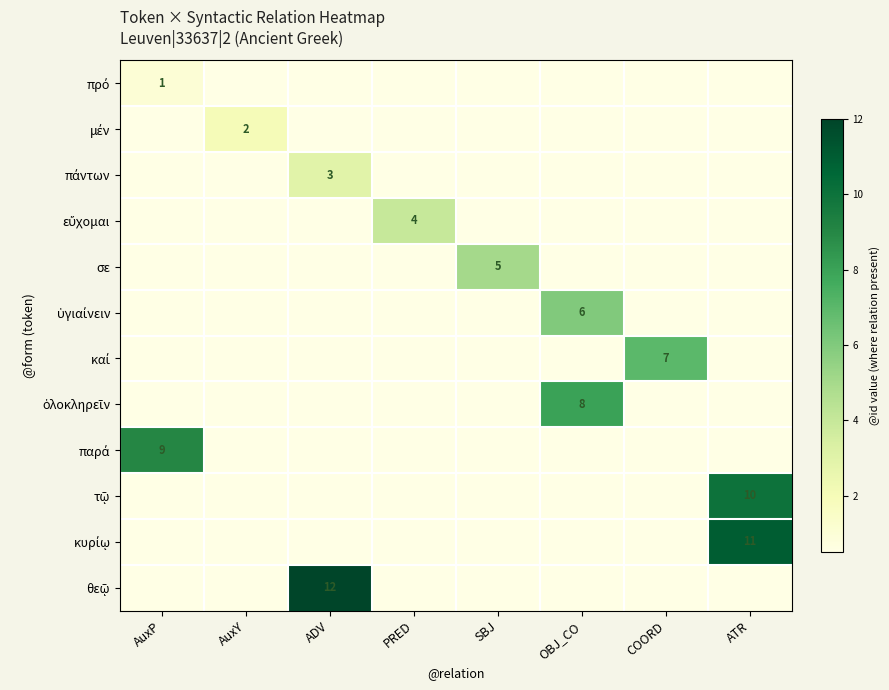

At AuxY, list the series in order from smallest to largest.

πρό, πάντων, εὔχομαι, σε, ὑγιαίνειν, καί, ὁλοκληρεῖν, παρά, τῷ, κυρίῳ, θεῷ, μέν